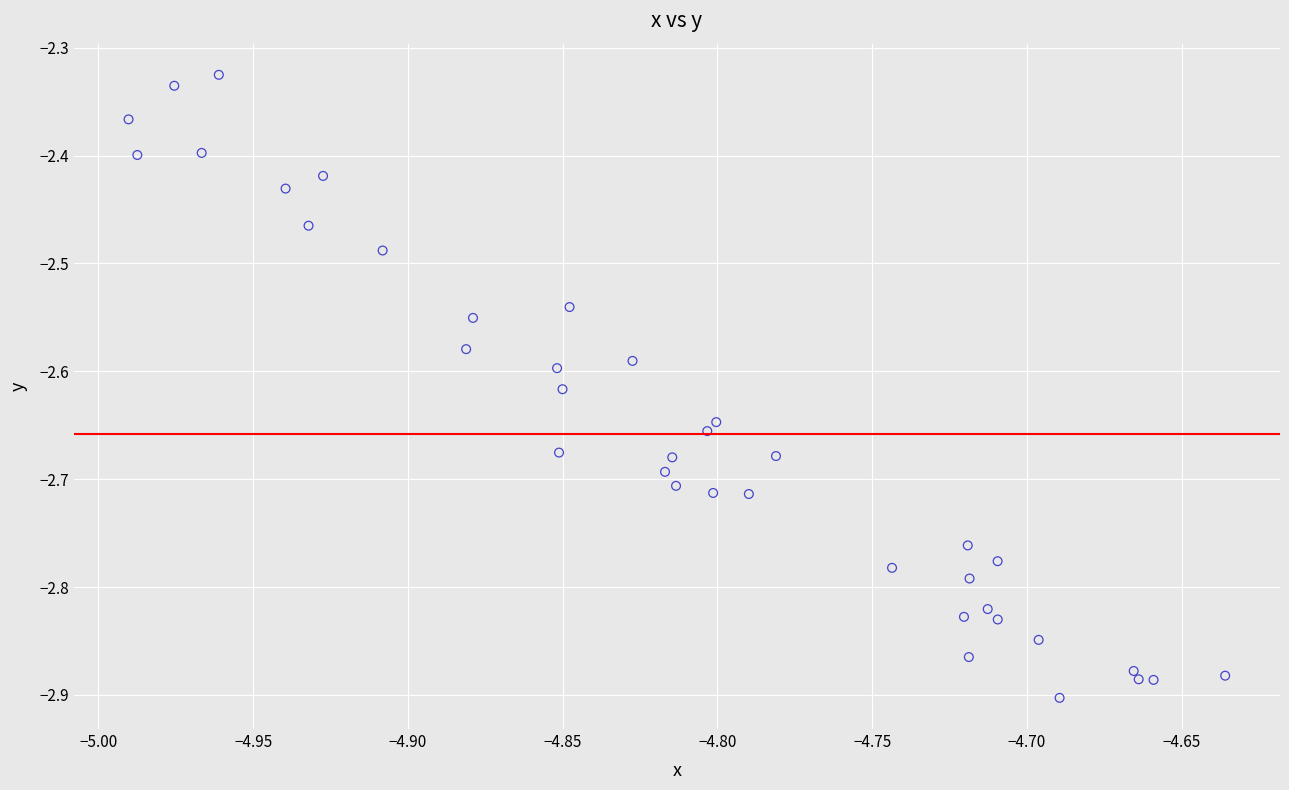

What is the range of X values (max minus min)?

0.4